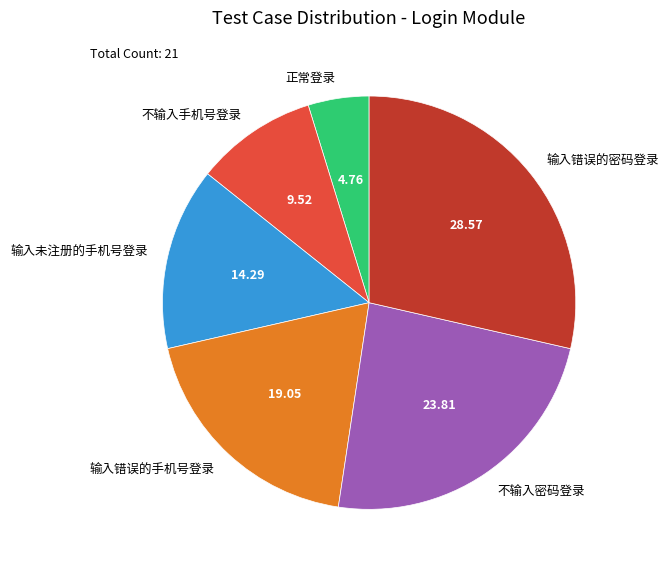

Approximately how many times larger is the value at 输入错误的手机号登录 compared to 正常登录?

4.0